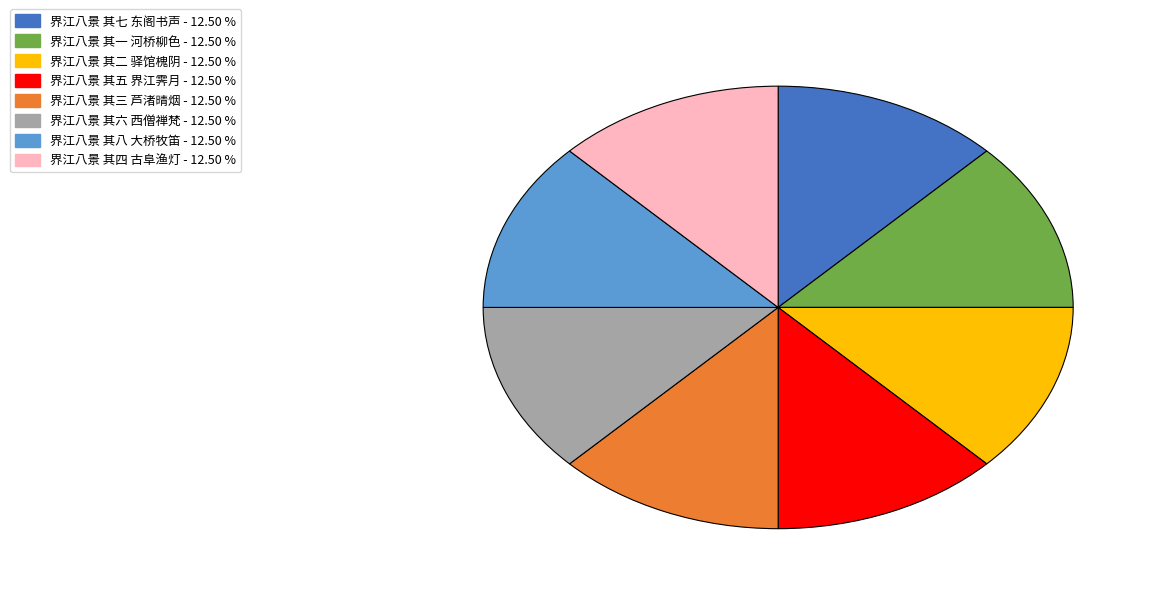

Approximately how many times larger is the value at 界江八景 其六 西僧禅梵 compared to 界江八景 其三 芦渚晴烟?

1.0